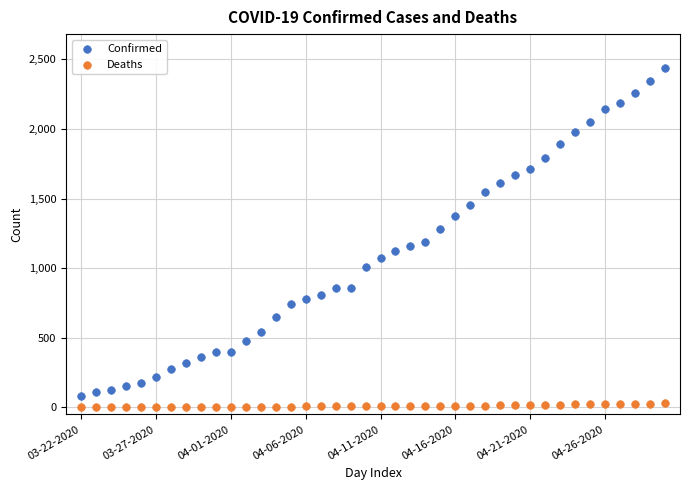

Which series has the widest spread of Y values?

Confirmed